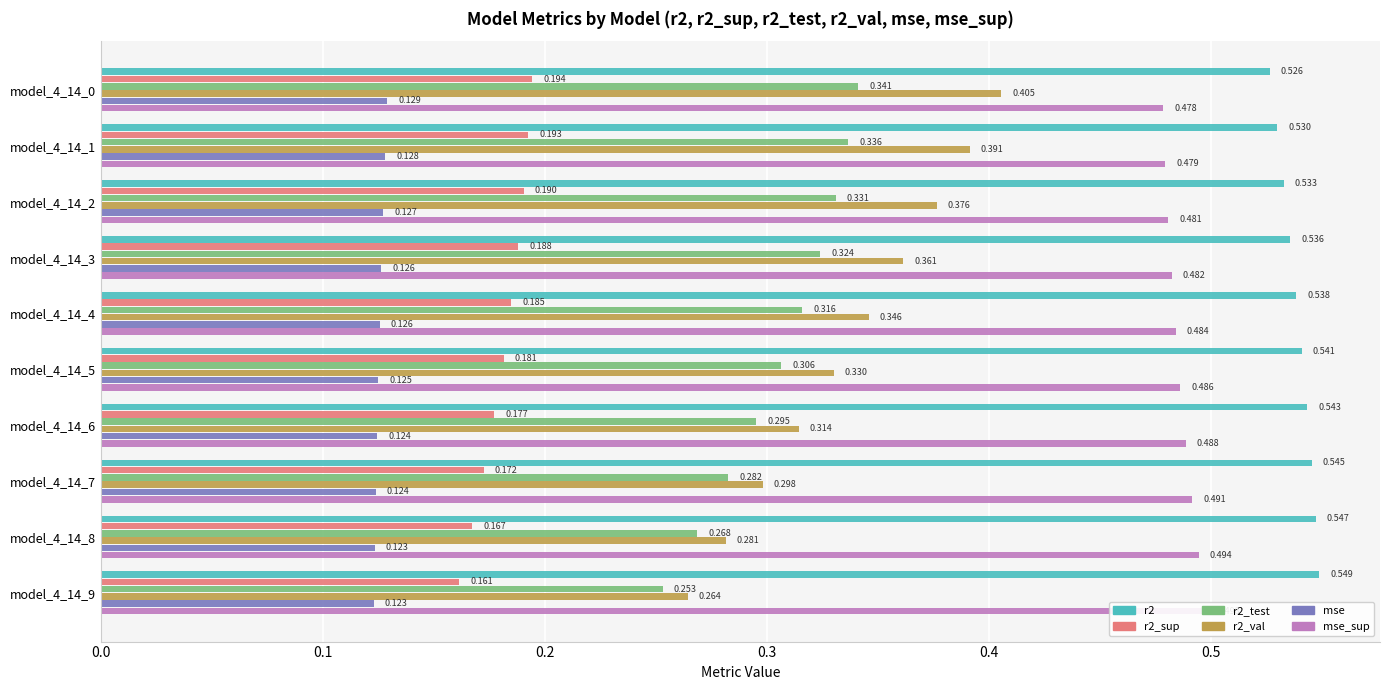

What is the sum of all r2_test values?

3.1